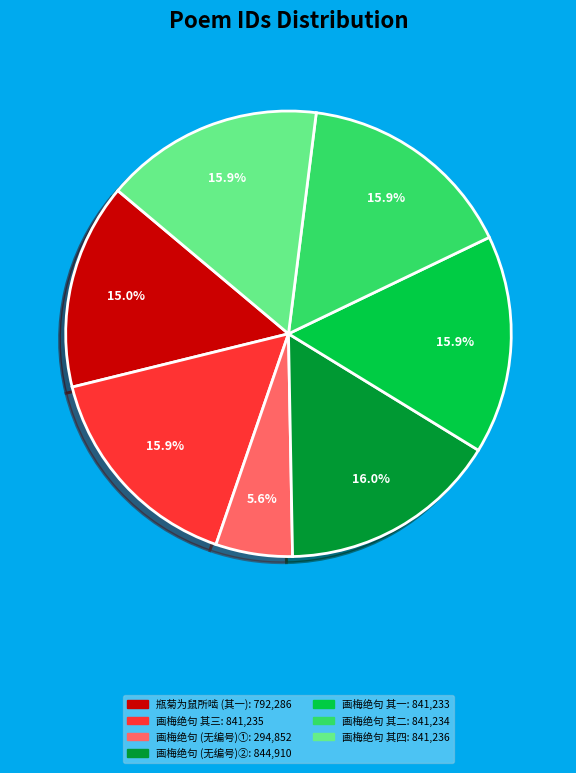

Is there any slice that represents more than half of the pie?

No